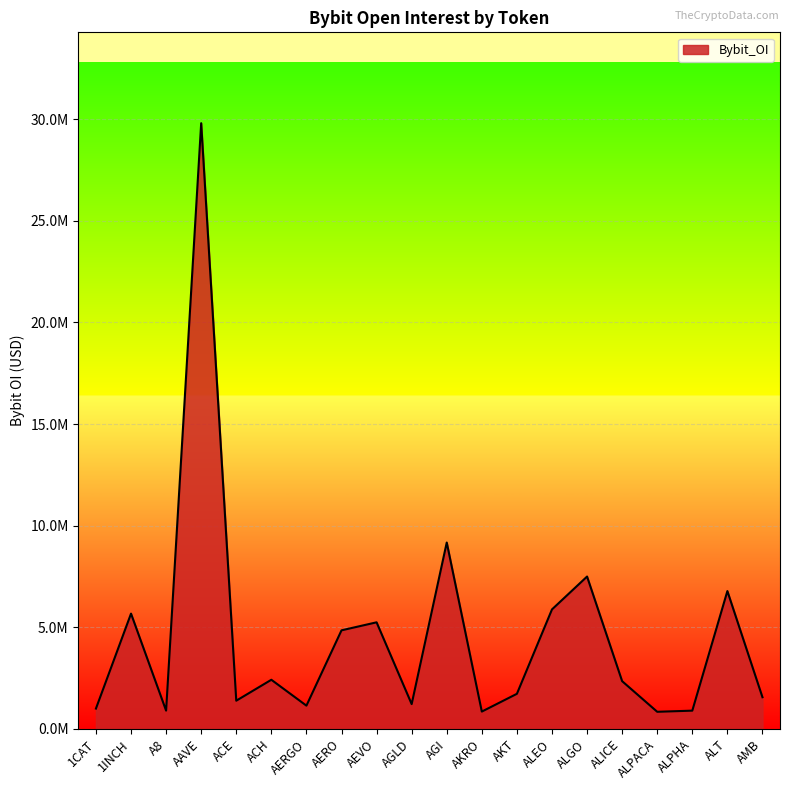

At which category does the data reach its first local peak?

1INCH